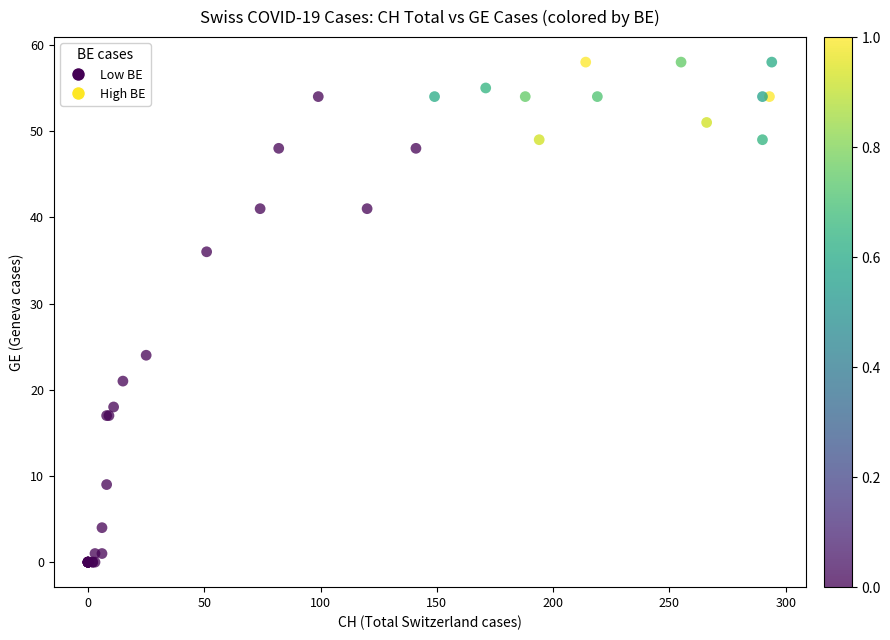

What Y value in the scatter plot is closest to 29?

24